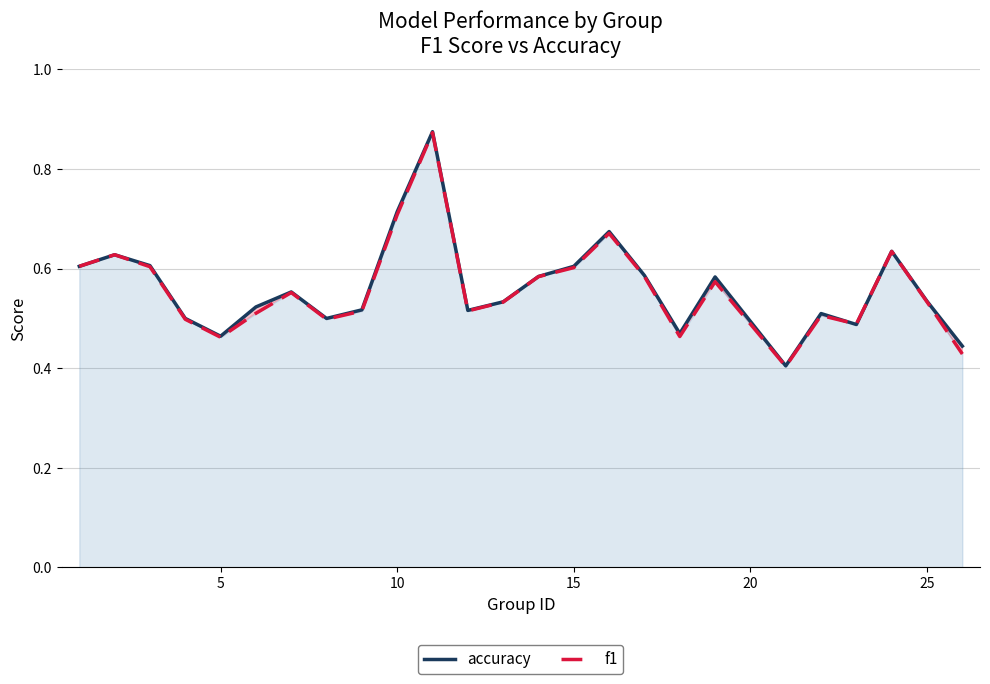

What are all the series names shown in the legend?

accuracy, f1